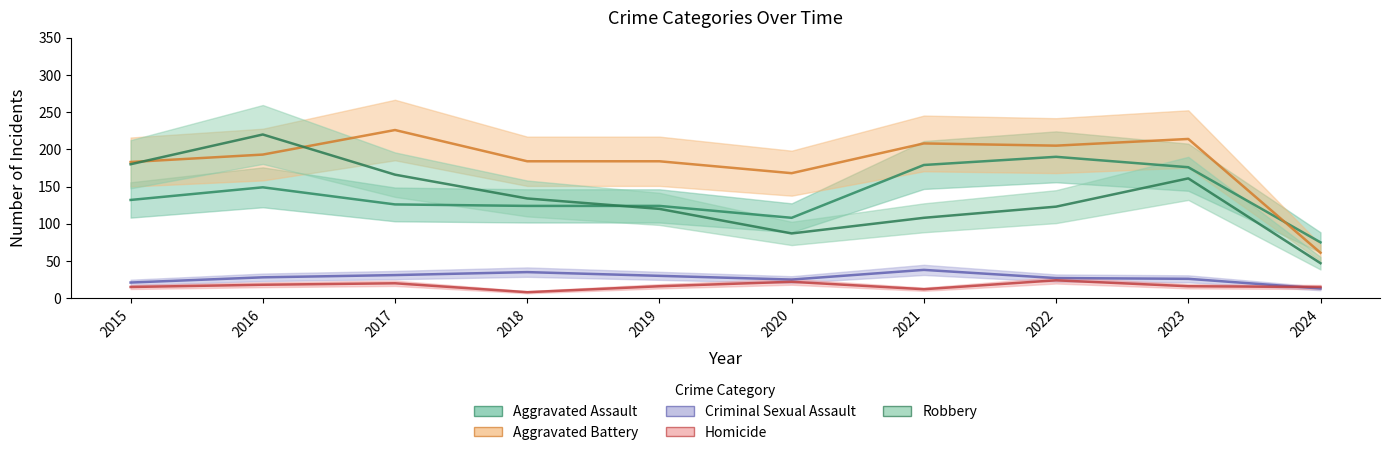

Which series has the largest range (max minus min)?

Robbery